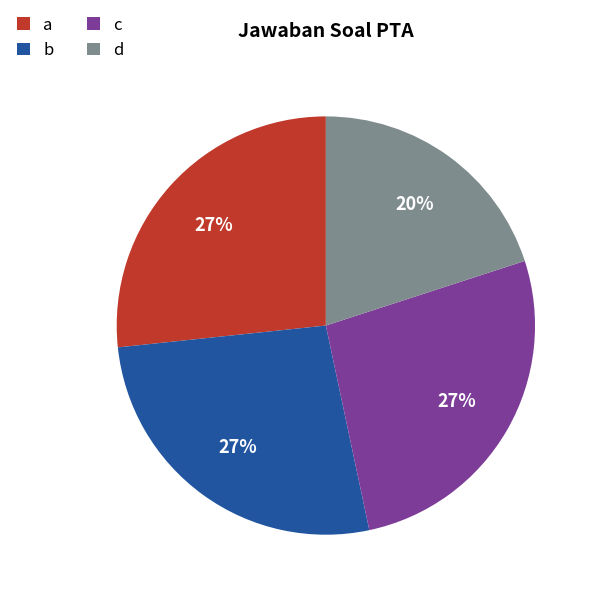

To the nearest percent, what is the difference between the largest and smallest slice percentages?

7%